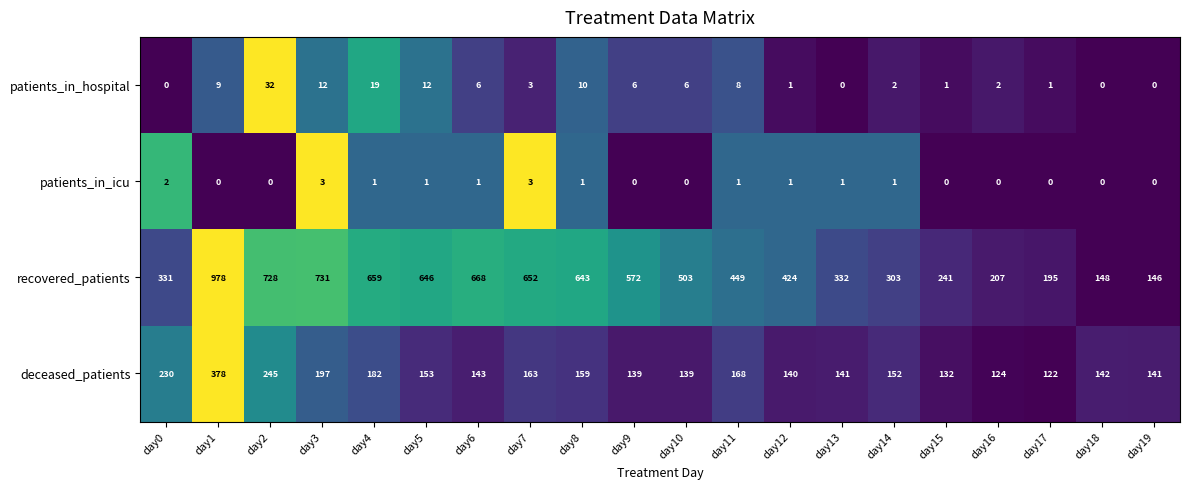

Count the number of categories in the chart.

20